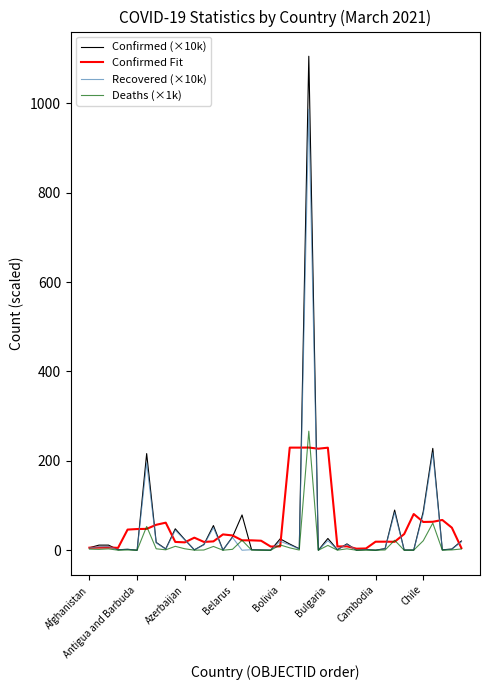

Which series has the largest range (max minus min)?

Confirmed (×10k)